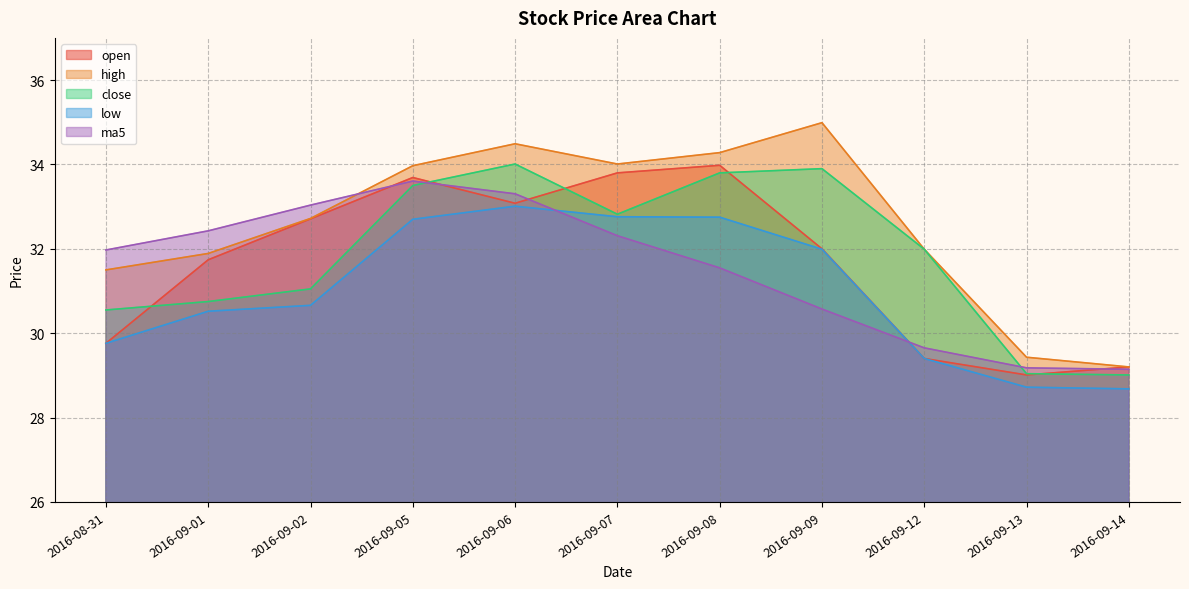

True or false: low and close cross at least once.

False